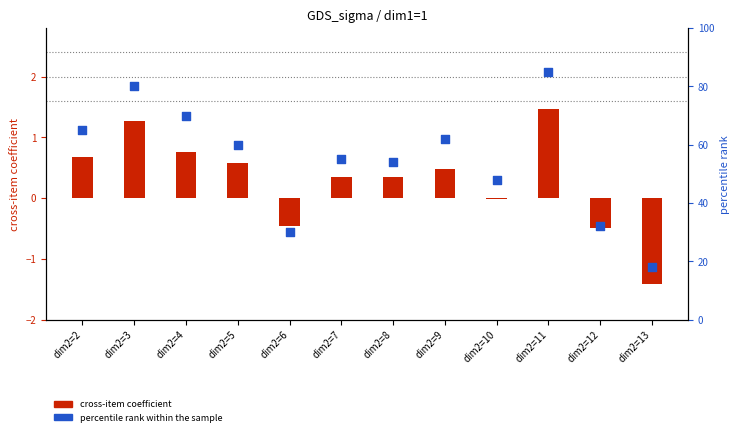

Which series has the largest total across all categories?

percentile rank within the sample